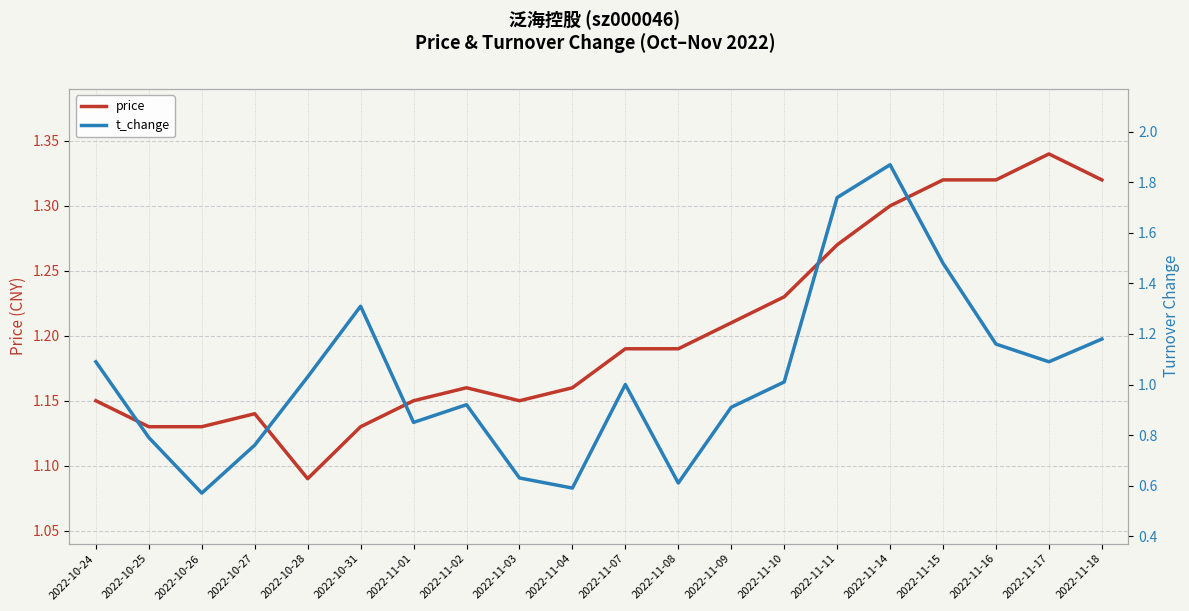

True or false: t_change has a value of 1.1 at 2022-11-17.

True